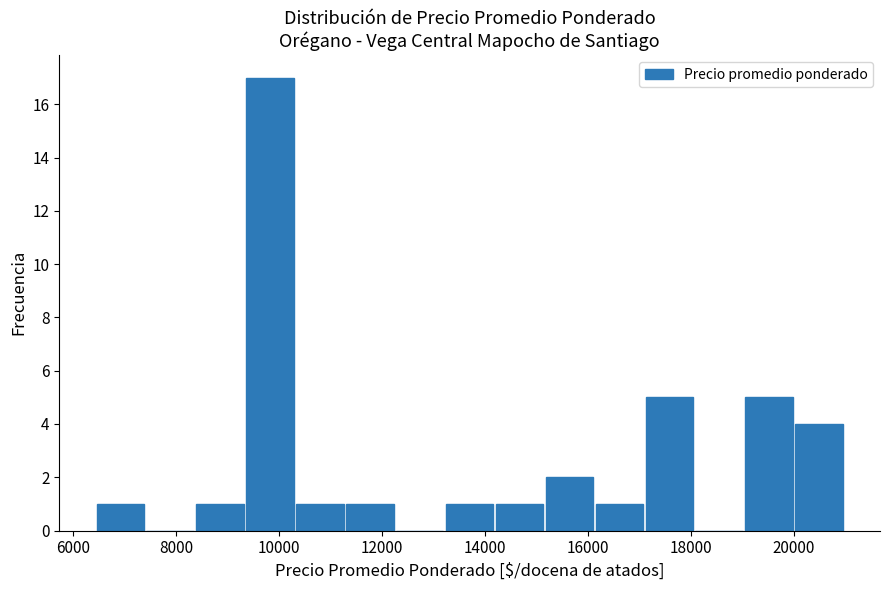

Reading left to right, transcribe this chart: for each bar, give the range it covers on the x-axis and its height. Neither the bar edges nor the heights are printed on the chart, so give them approximately, as read against the axes.

6400 to 7400: 1
7400 to 8400: 0
8400 to 9400: 1
9400 to 10400: 17
10400 to 11400: 1
11400 to 12200: 1
12200 to 13200: 0
13200 to 14200: 1
14200 to 15200: 1
15200 to 16200: 2
16200 to 17200: 1
17200 to 18000: 5
18000 to 19000: 0
19000 to 20000: 5
20000 to 21000: 4